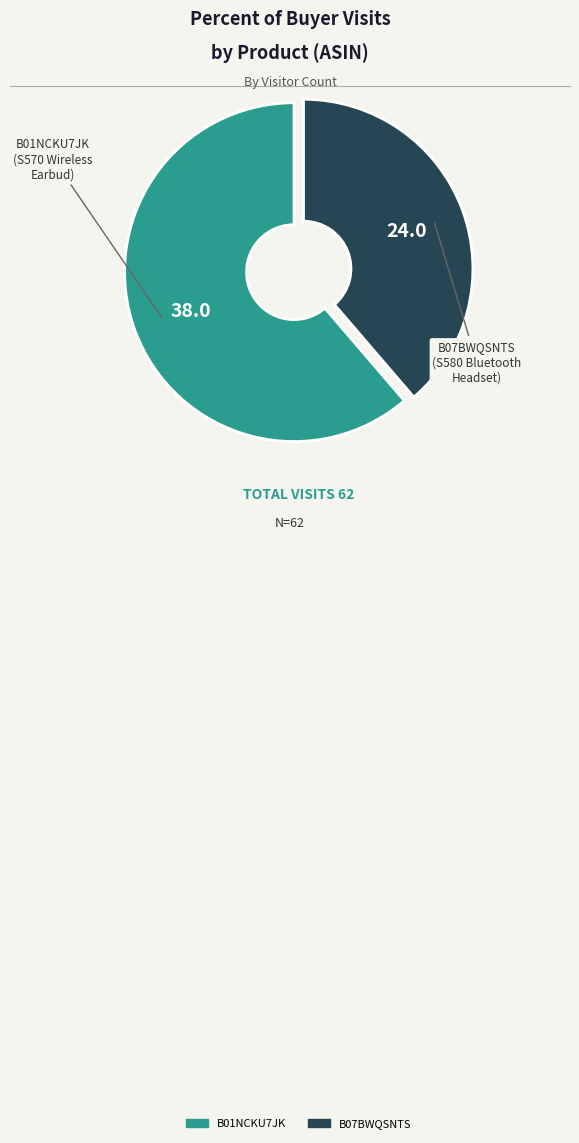

Between B07BWQSNTS and B01NCKU7JK, which is larger?

B01NCKU7JK